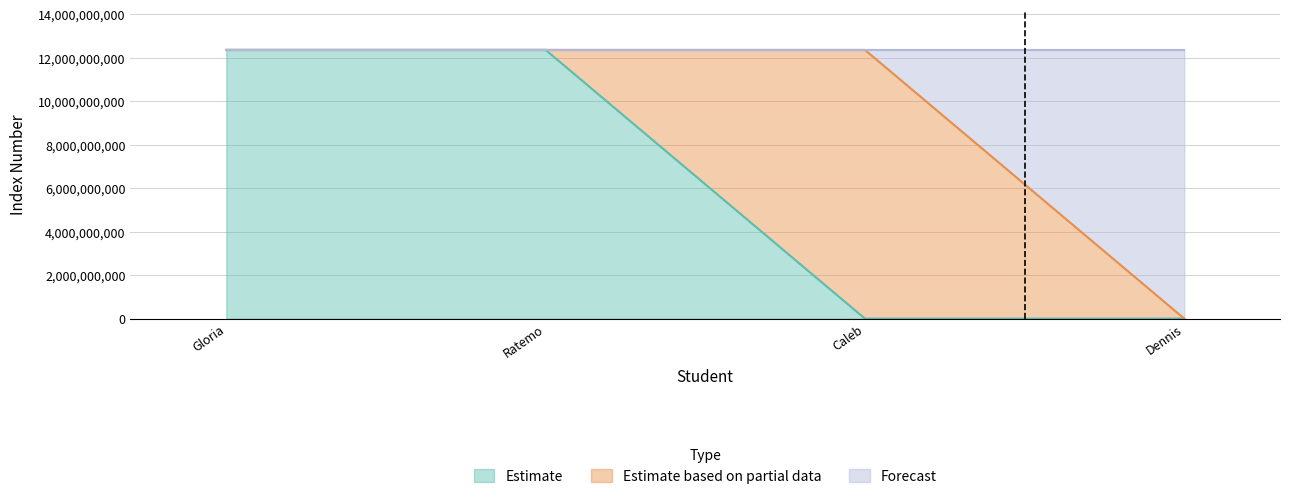

True or false: Estimate has a value of 7276582509 at Dennis.

False